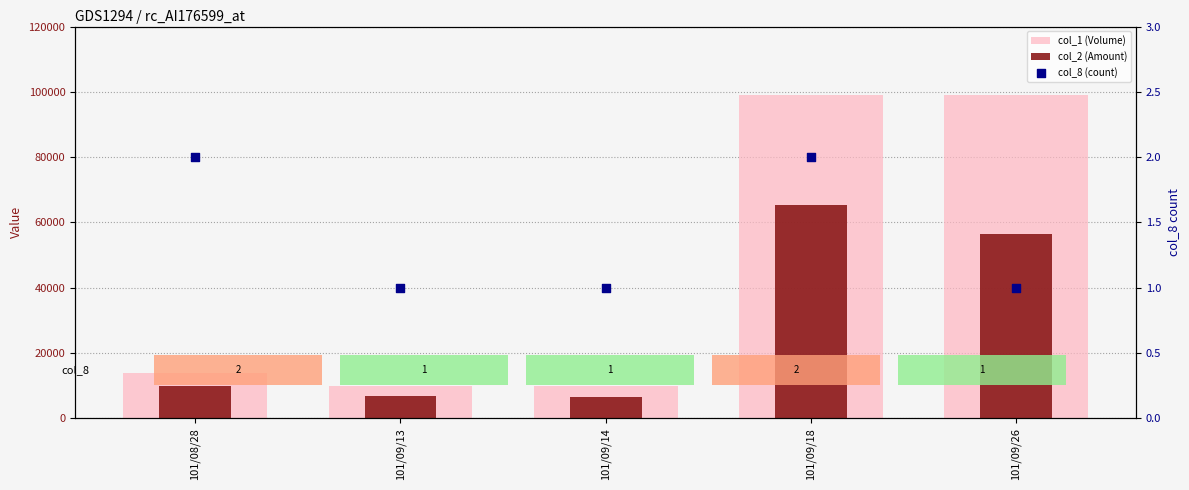

What are all the series names shown in the legend?

col_1 (Volume), col_2 (Amount), col_8 (count)